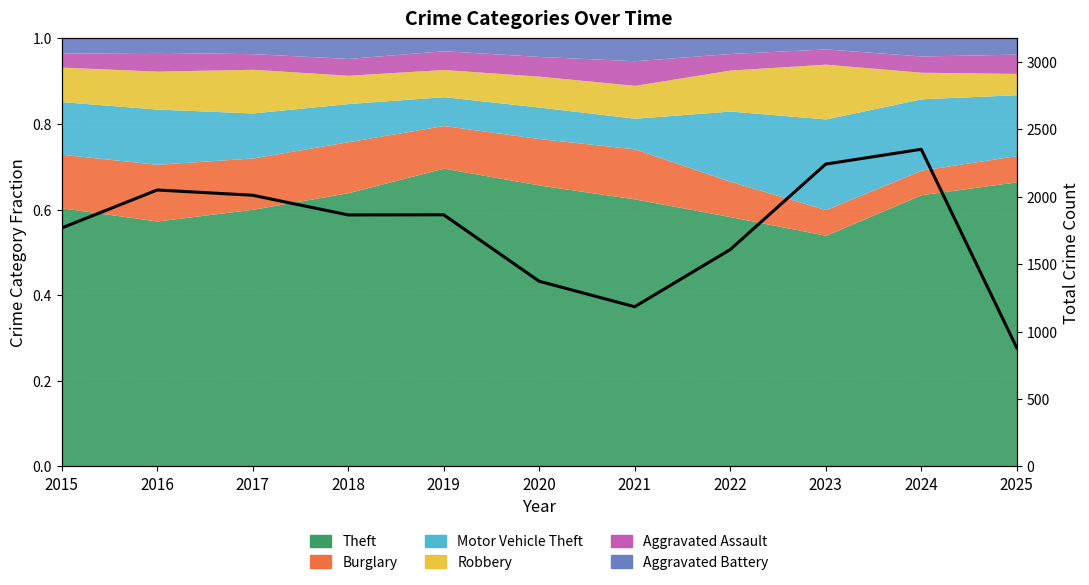

At which label does the data first exceed 1865?

2016